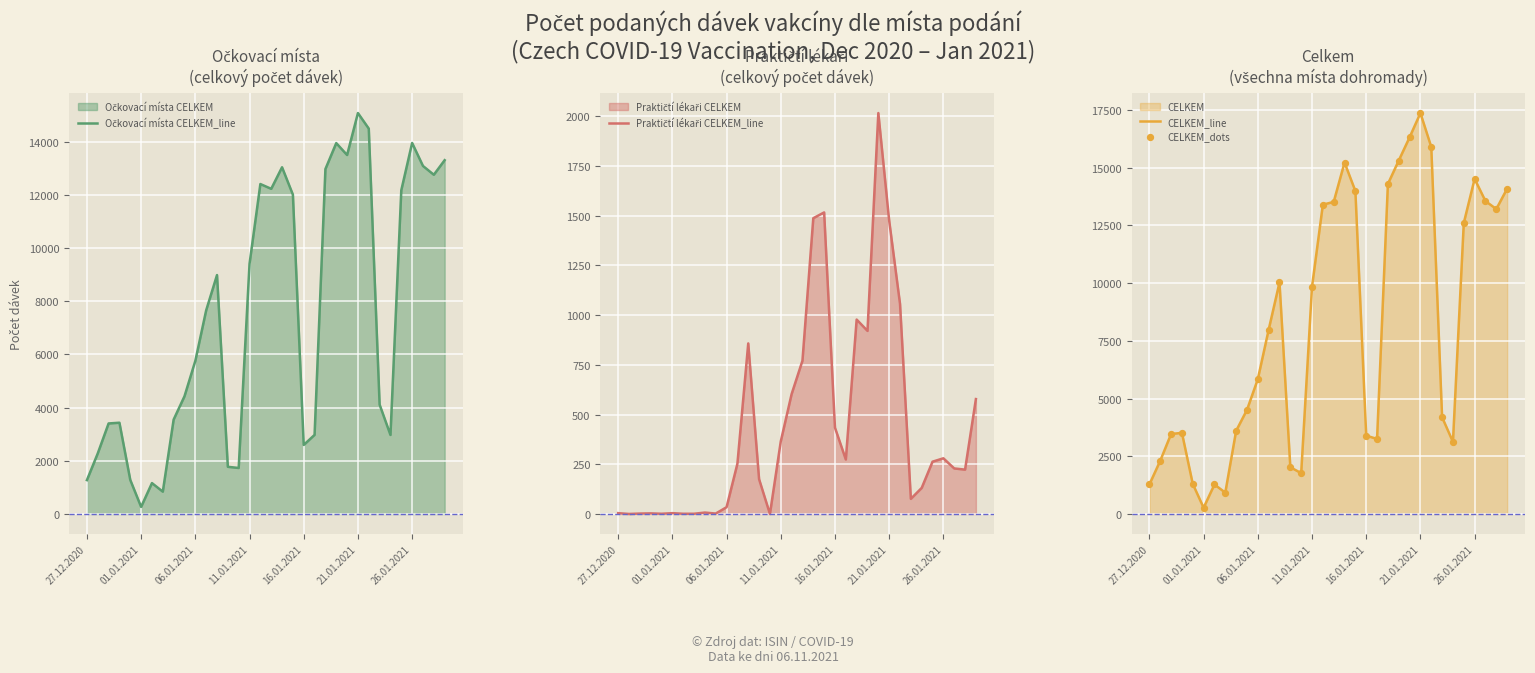

At how many categories does at least one series exceed 7345?

17